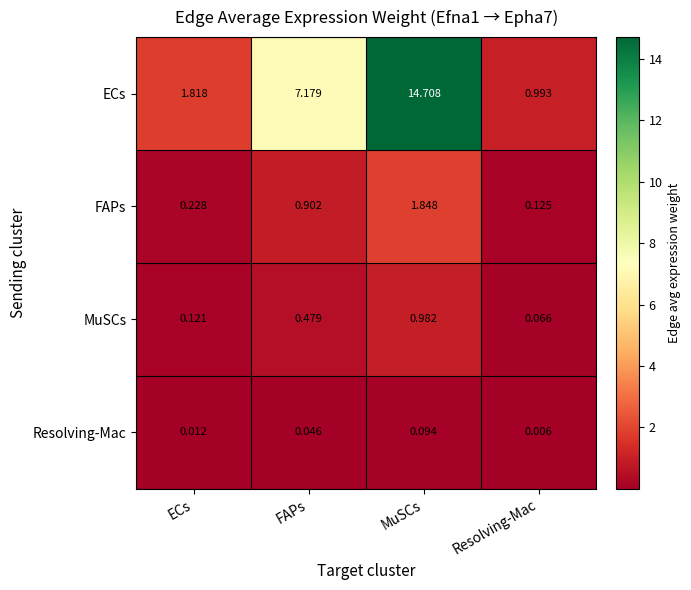

Between ECs and MuSCs, which series saw the biggest shift?

ECs